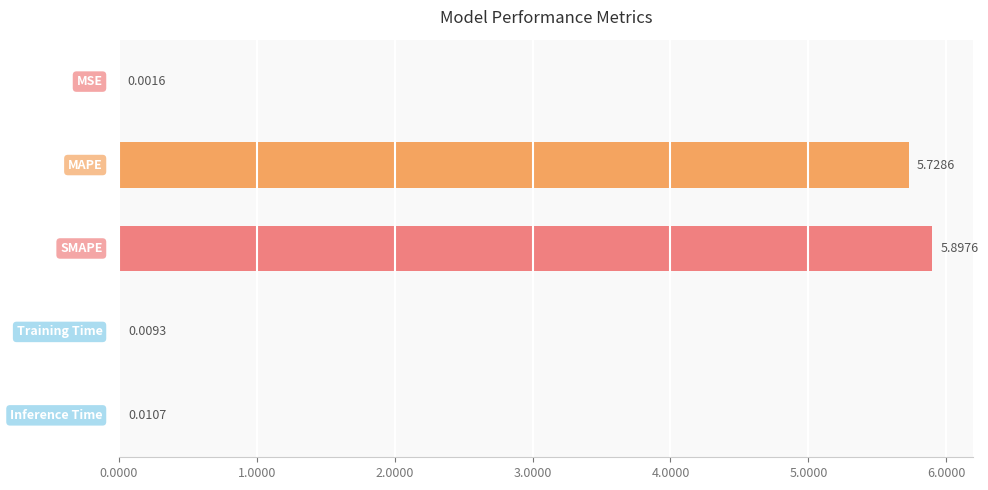

What is the sum of all values?

11.6